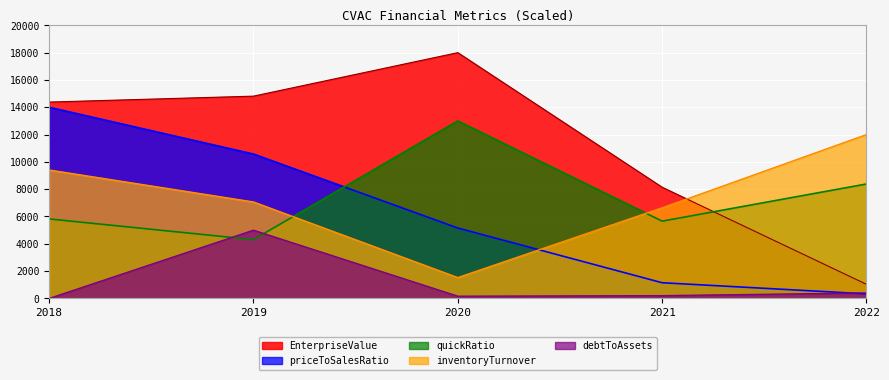

Is it true that EnterpriseValue equals 14379.8 at 2018?

True